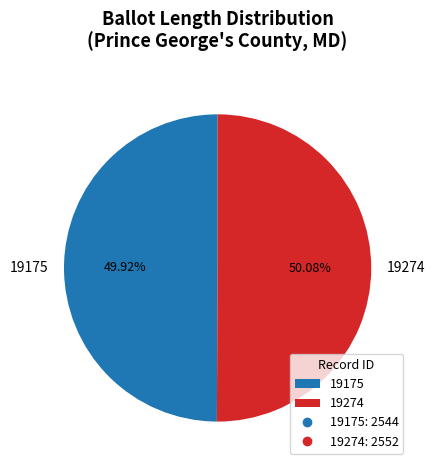

To the nearest percent, what percentage of the pie is 19175?

50%